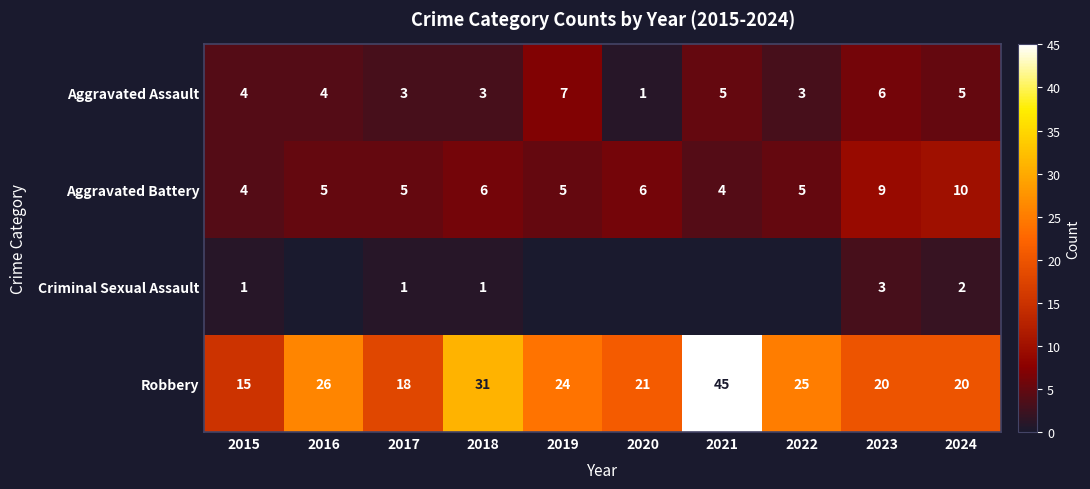

How many data points in Robbery are less than 24?

5